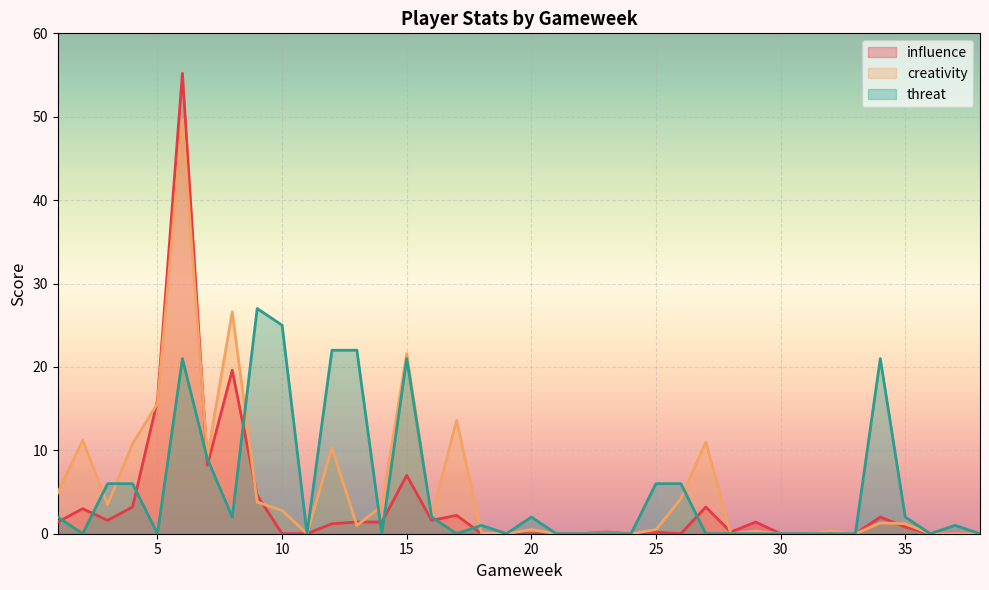

Where is the first local maximum for threat?

6